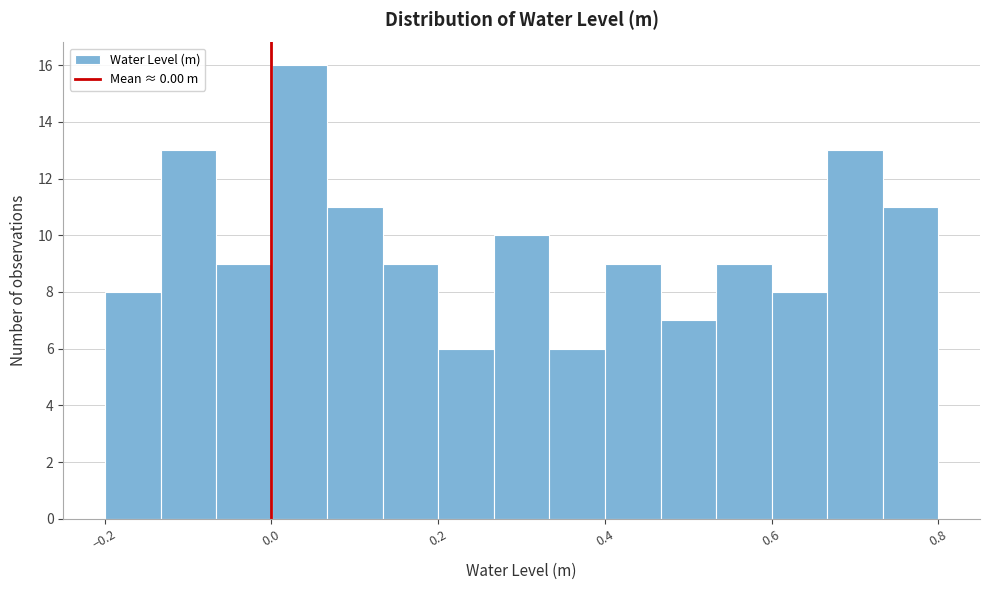

Around what value on the x-axis is the tallest bar? Give the approximate position of its centre, as read against the axis.

0.04